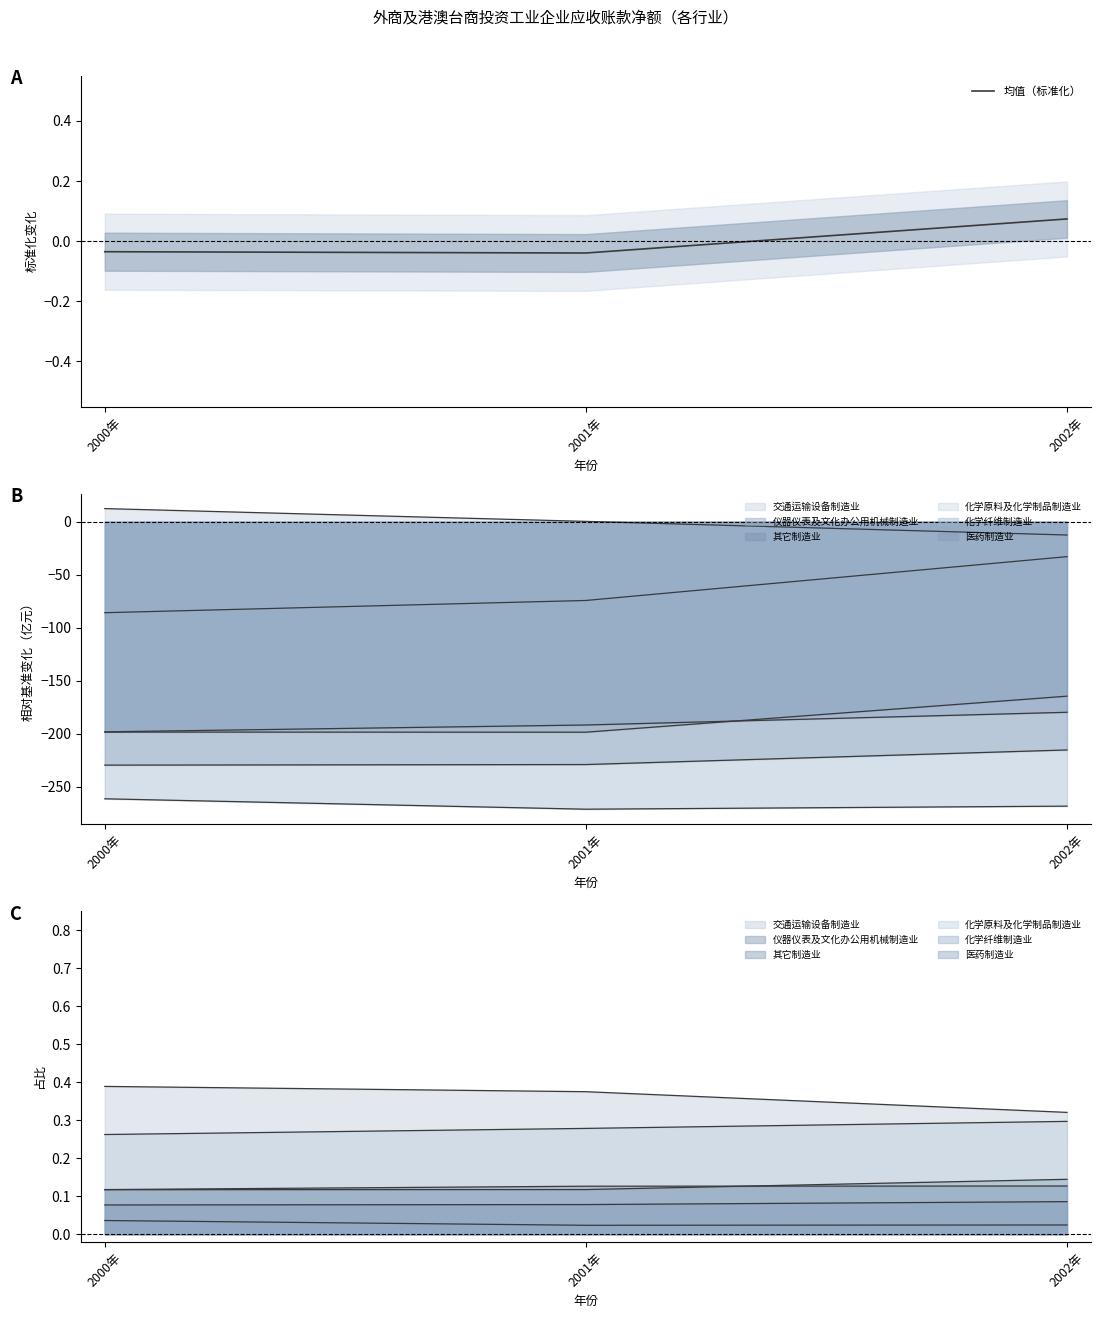

The value at 2001年 is -0.0. True or false?

True